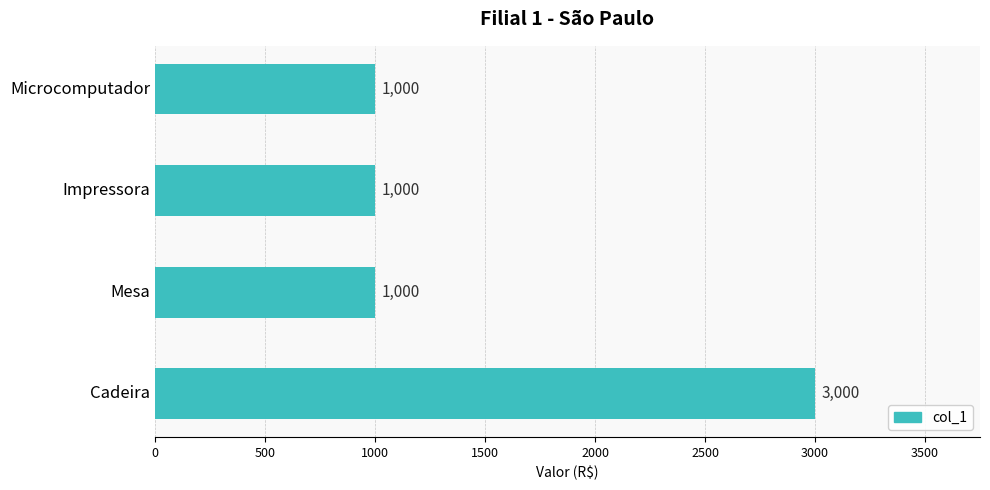

Reading top to bottom, extract all data points from this chart.

1000	1000	1000	3000